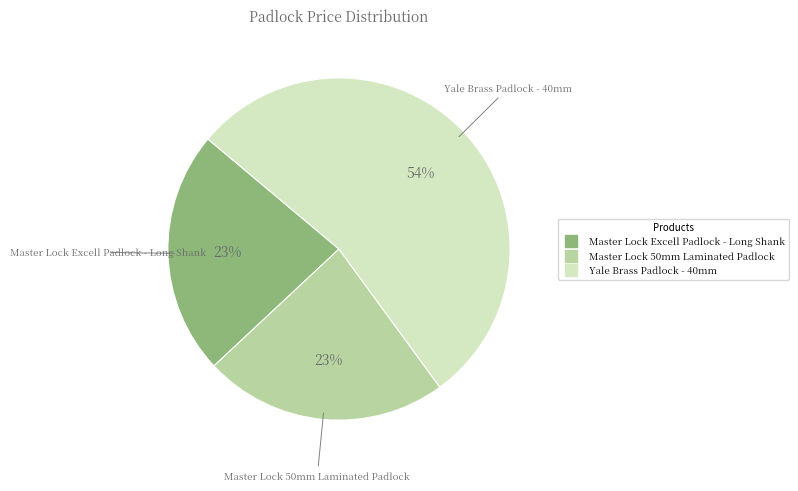

How many slices are in this pie chart?

3